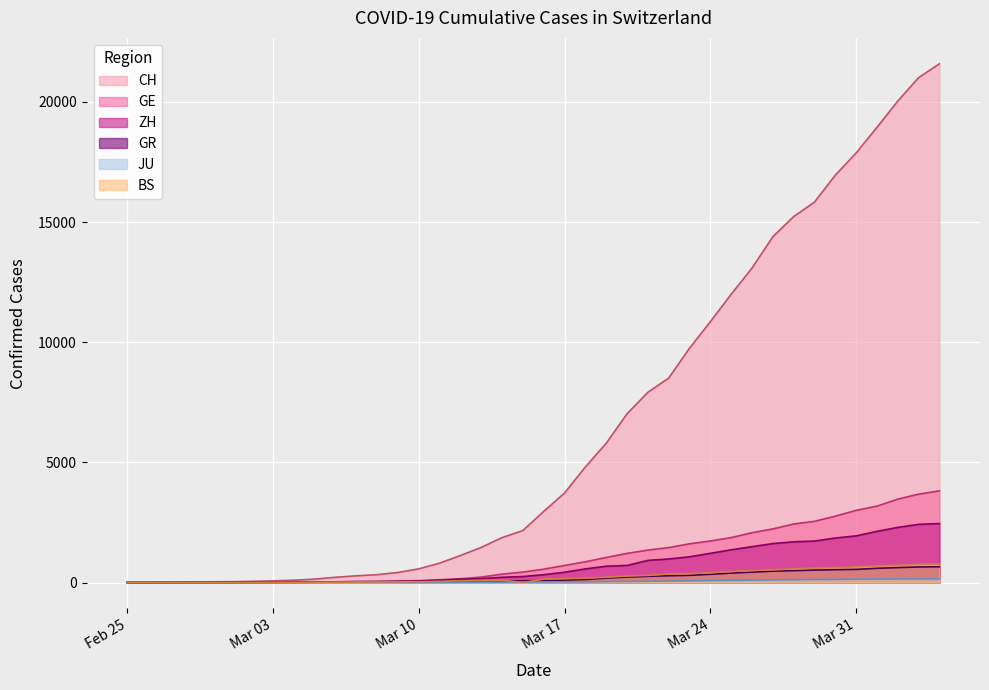

Does the chart display data point markers on the line(s)?

No